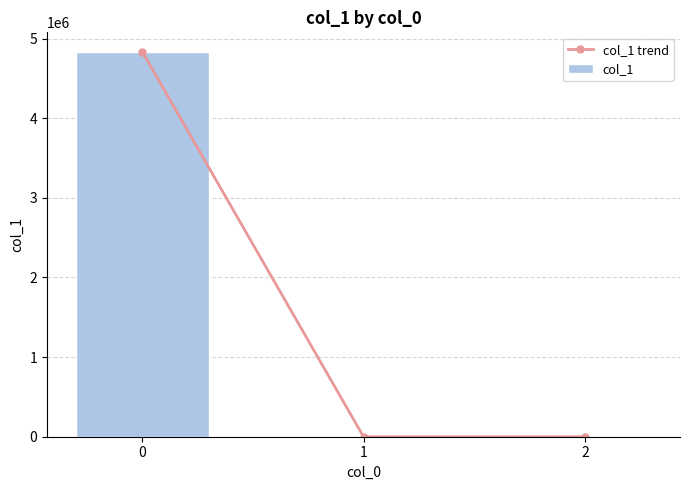

How many values in col_1 are below zero?

1